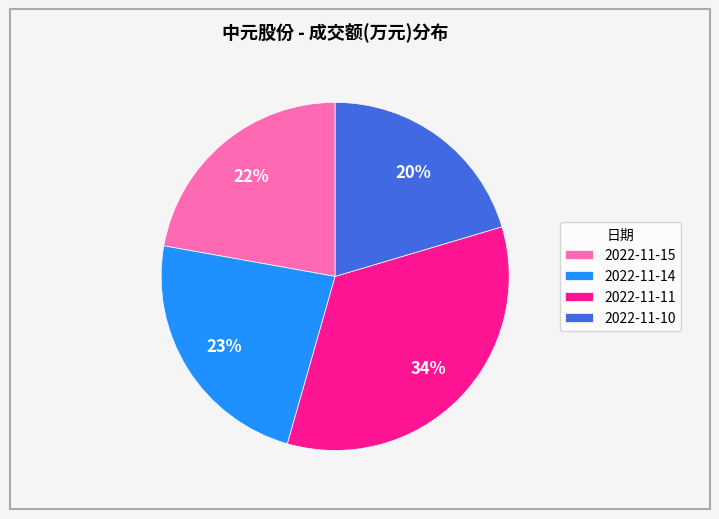

To the nearest percent, what is the average slice percentage?

25%